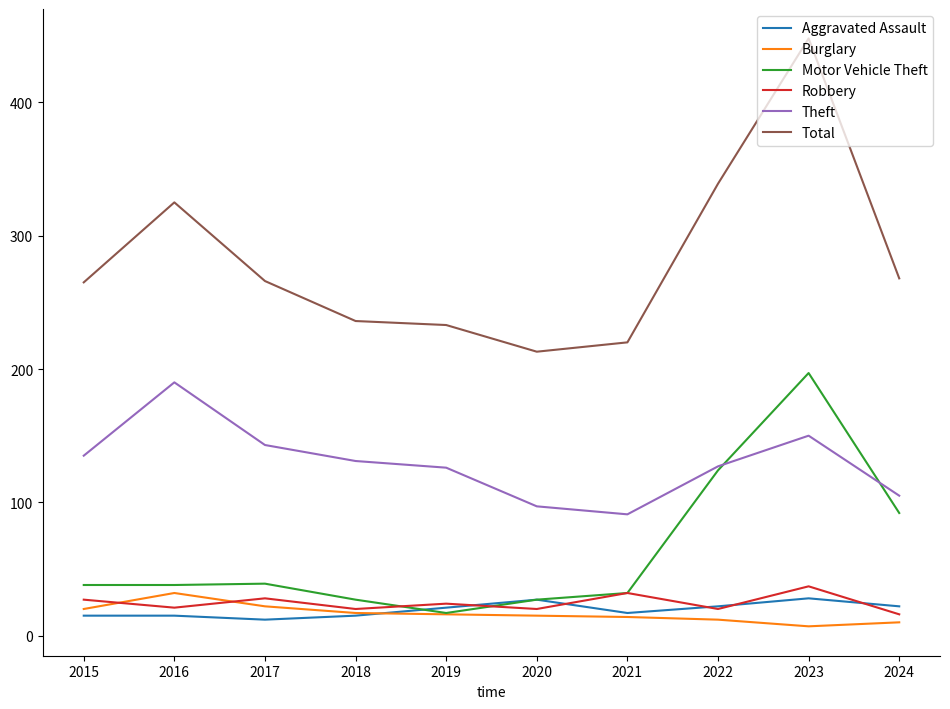

At which category does Total reach its first local peak?

2016